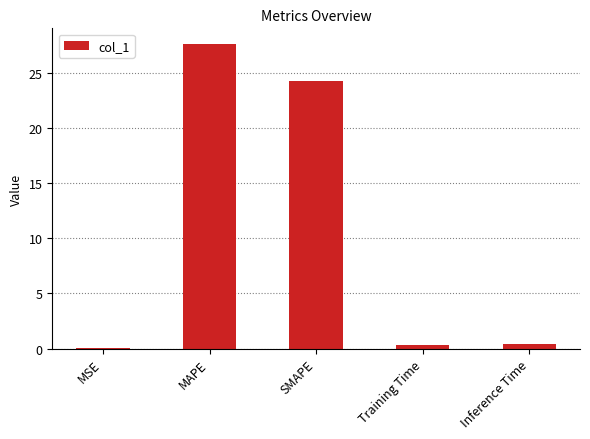

What is the greatest value displayed?

27.6